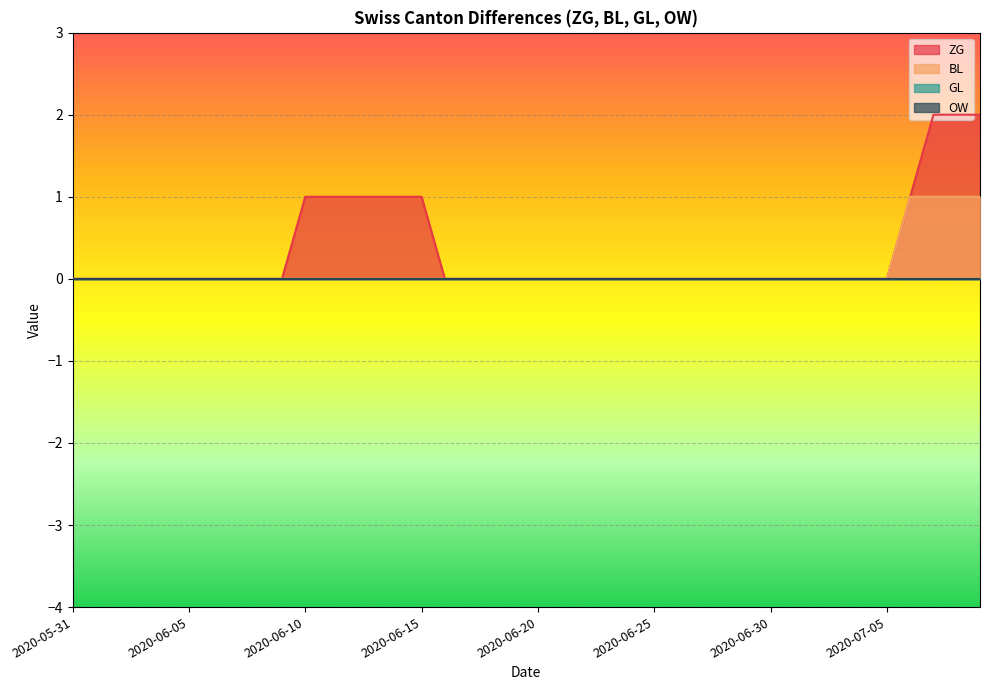

How many lines are shown in the chart?

4